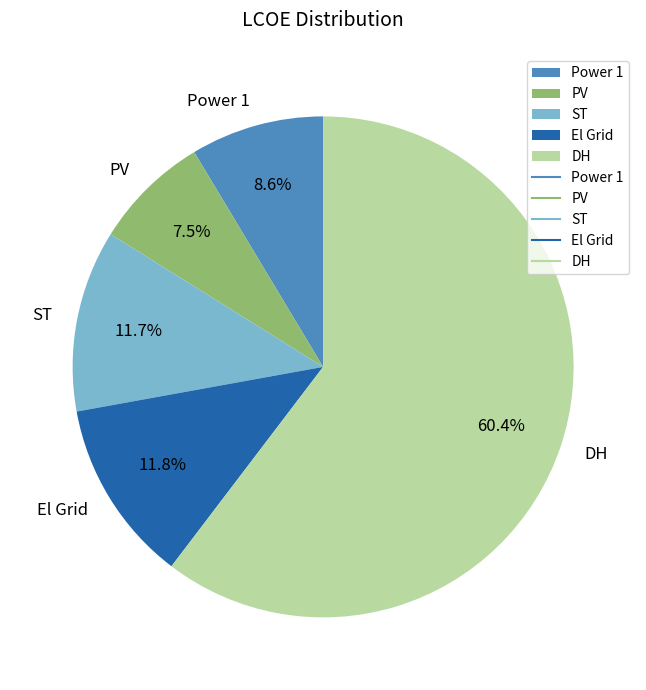

What percentage do Power 1 and DH together represent?

69.0%